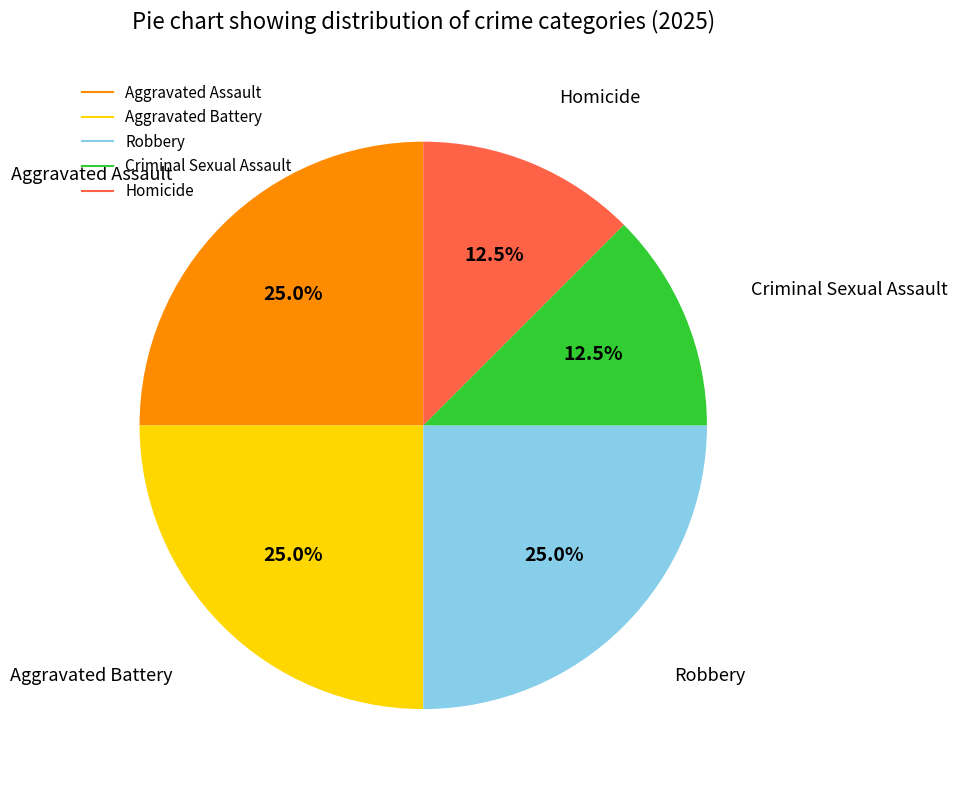

The Aggravated Assault slice represents 25% of the pie. True or false?

True